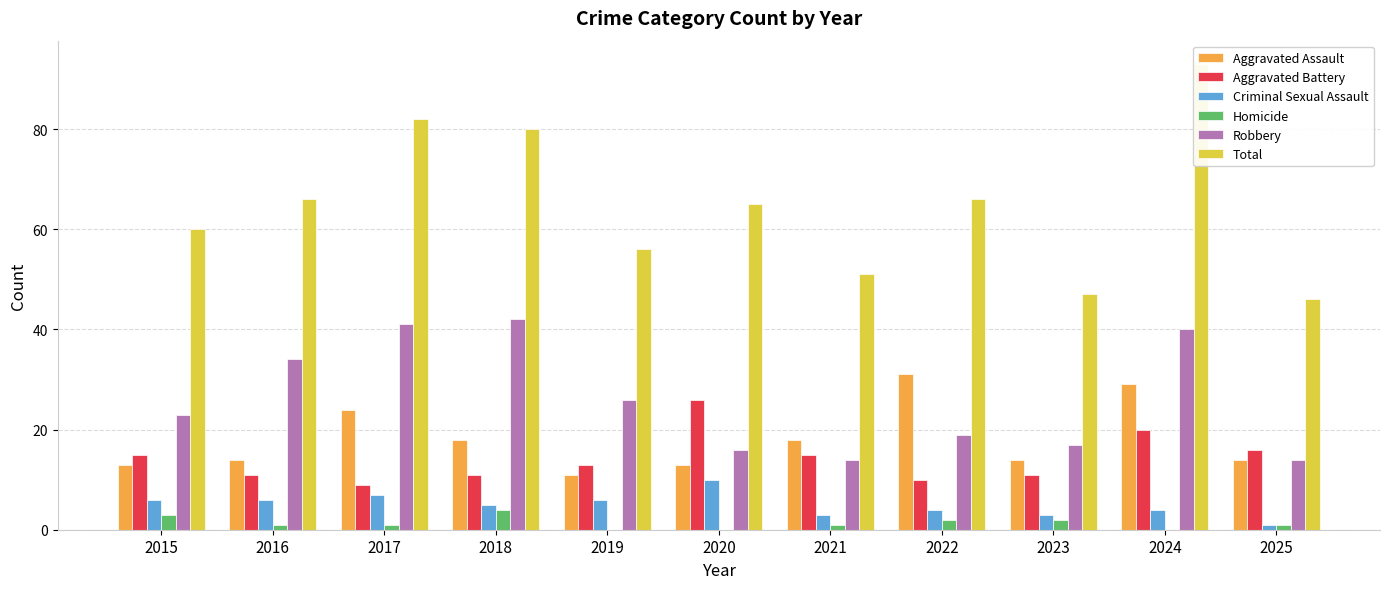

What is the maximum value shown in the chart?

93